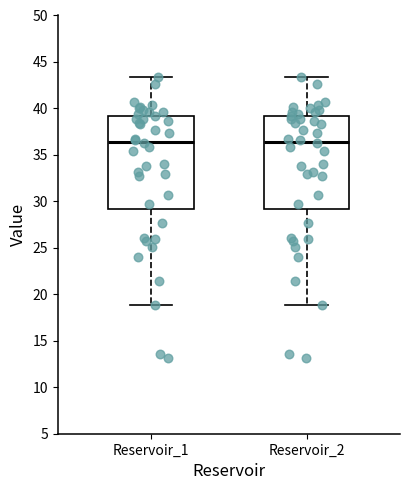

Where does the upper whisker of the box for Reservoir_2 end on the y-axis? The values are not printed on the chart, so give them approximately, as read against the axis.

43.5